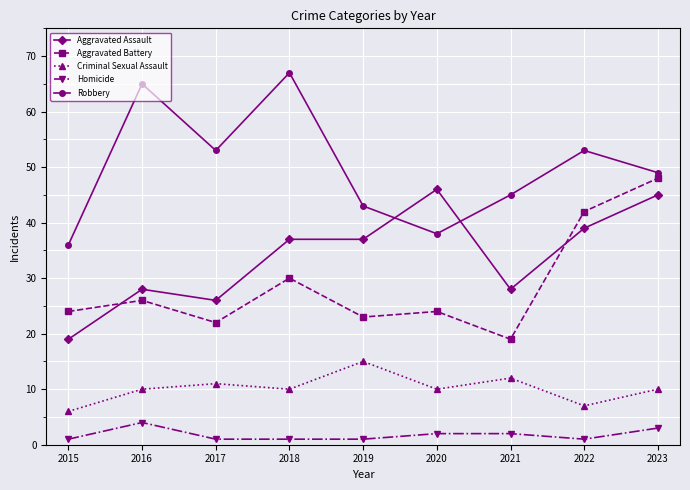

Reading left to right, extract all data points from this chart.

Aggravated Assault: 2015=19	2016=28	2017=26	2018=37	2019=37	2020=46	2021=28	2022=39	2023=45
Aggravated Battery: 2015=24	2016=26	2017=22	2018=30	2019=23	2020=24	2021=19	2022=42	2023=48
Criminal Sexual Assault: 2015=6	2016=10	2017=11	2018=10	2019=15	2020=10	2021=12	2022=7	2023=10
Homicide: 2015=1	2016=4	2017=1	2018=1	2019=1	2020=2	2021=2	2022=1	2023=3
Robbery: 2015=36	2016=65	2017=53	2018=67	2019=43	2020=38	2021=45	2022=53	2023=49